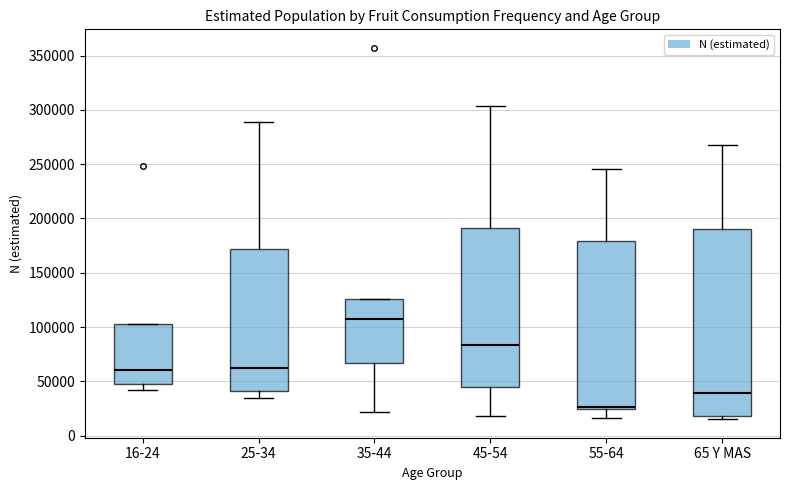

Which box is the tallest, from its lower edge to its upper edge?

65 Y MAS